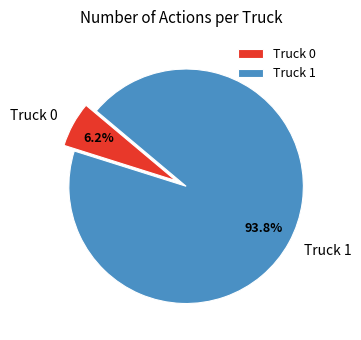

Between Truck 1 and Truck 0, which is larger?

Truck 1